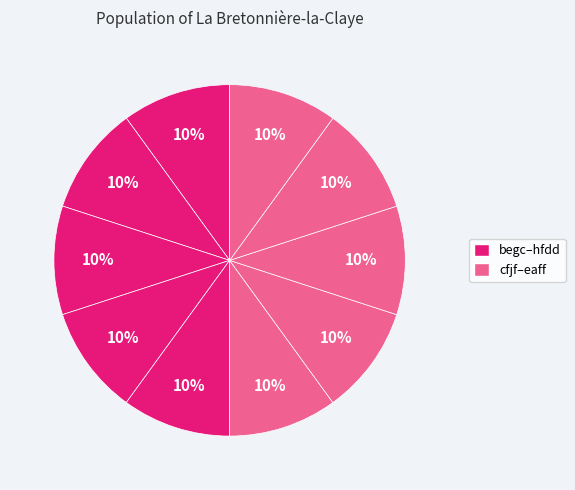

How many slices are in this pie chart?

10